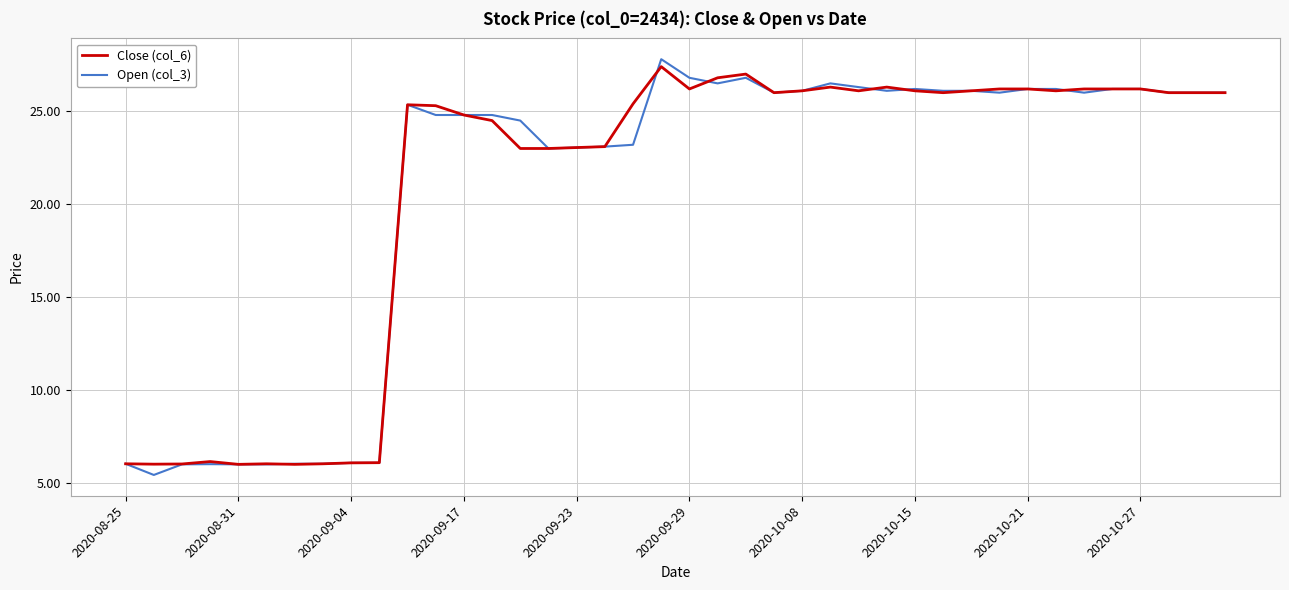

What is the maximum value shown in the chart?

27.8